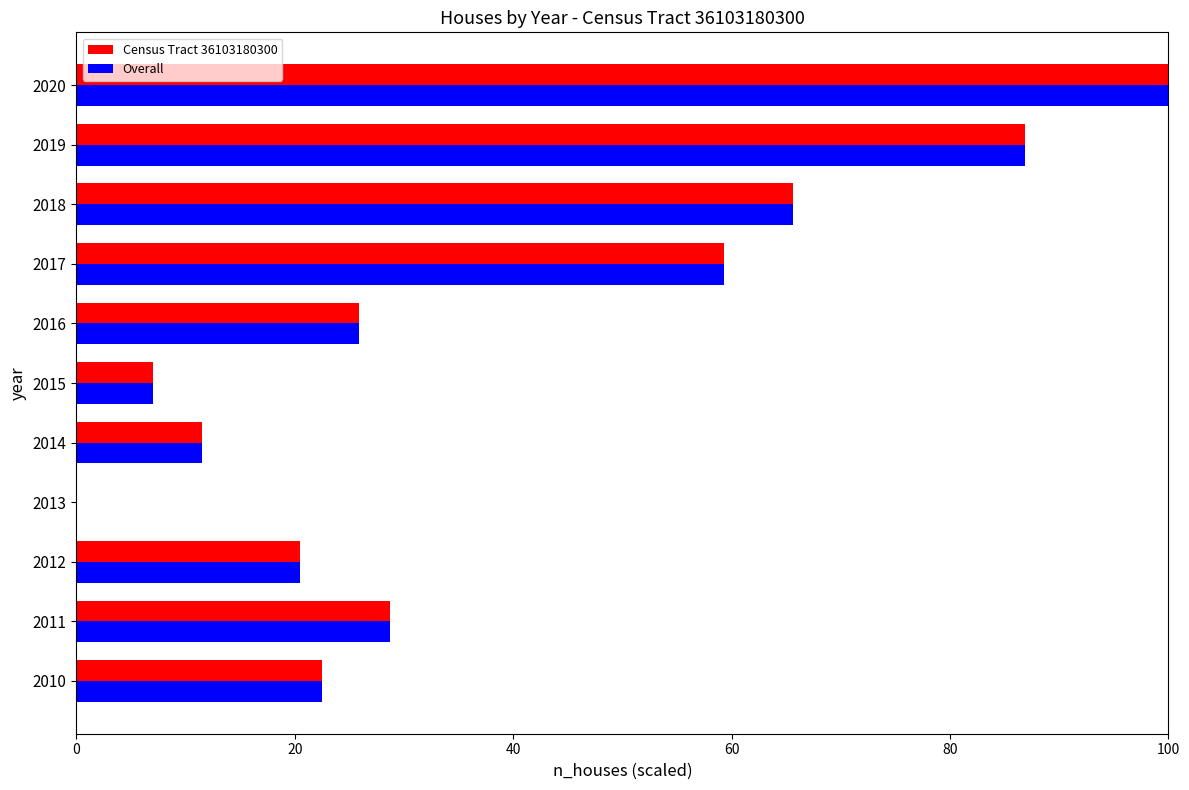

What is the total value across all series at 2010?

45.0